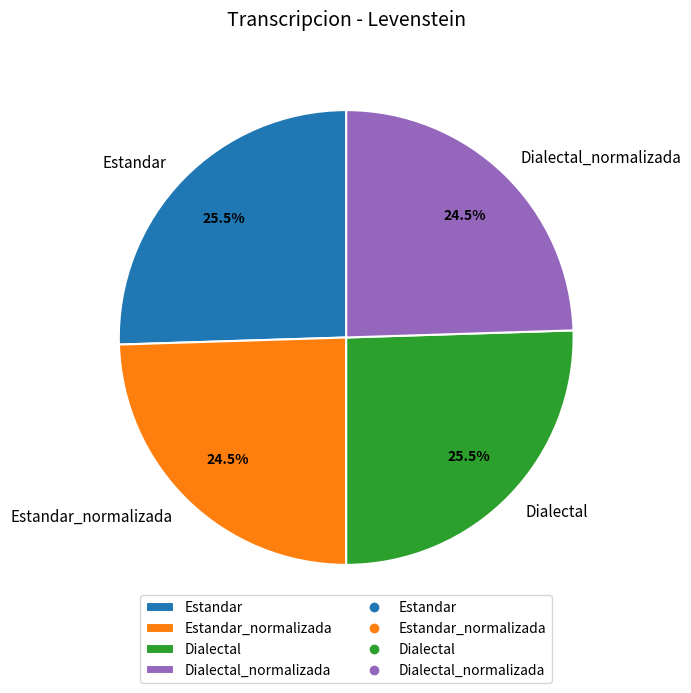

Count the number of slices in the pie.

4